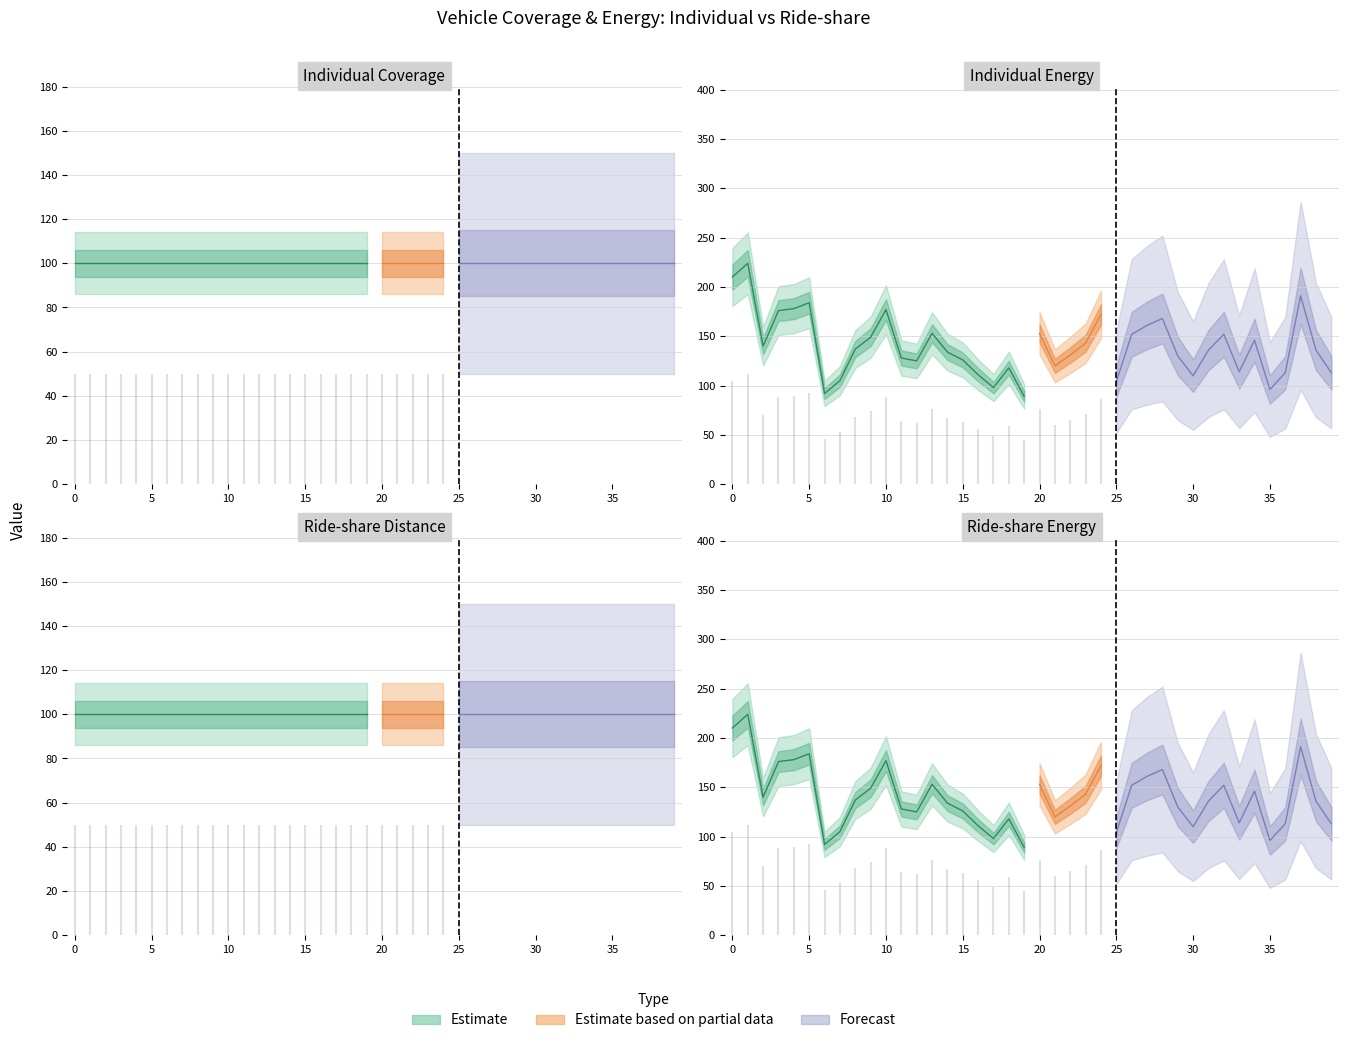

How many categories are shown in the chart?

40